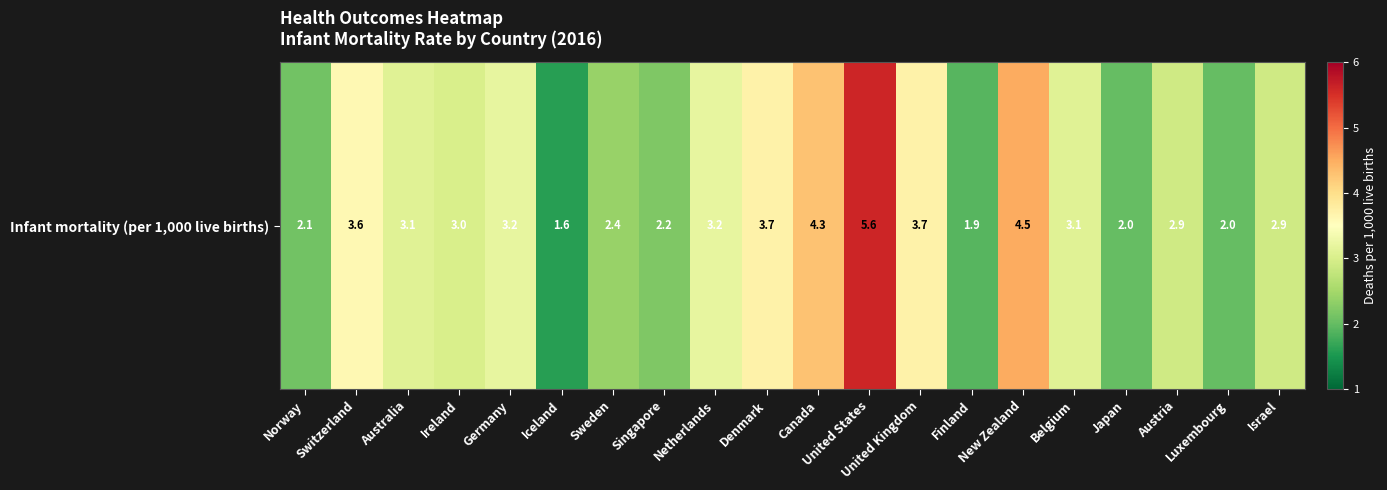

What is the sum of the values at Japan and Sweden?

4.4